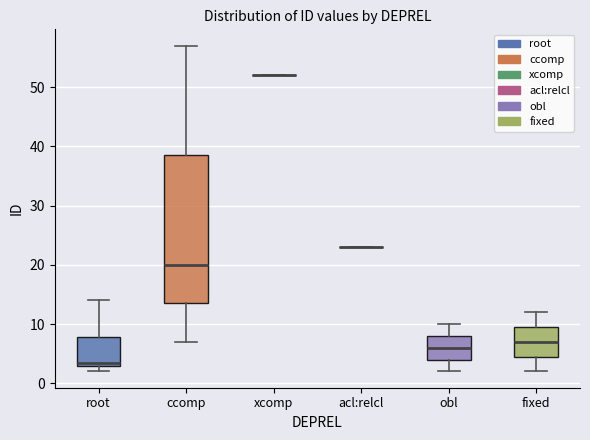

Reading left to right, read every box against the y-axis: the position of its median line, the range the box covers, and the ends of its whiskers. The values are not printed on the chart, so give them approximately, as read against the axis.

root: median 4, box 3 to 8, whiskers 2 to 14
ccomp: median 20, box 14 to 39, whiskers 7 to 57
xcomp: box collapsed to a line at 52, whiskers 52 to 52
acl:relcl: box collapsed to a line at 23, whiskers 23 to 23
obl: median 6, box 4 to 8, whiskers 2 to 10
fixed: median 7, box 5 to 10, whiskers 2 to 12